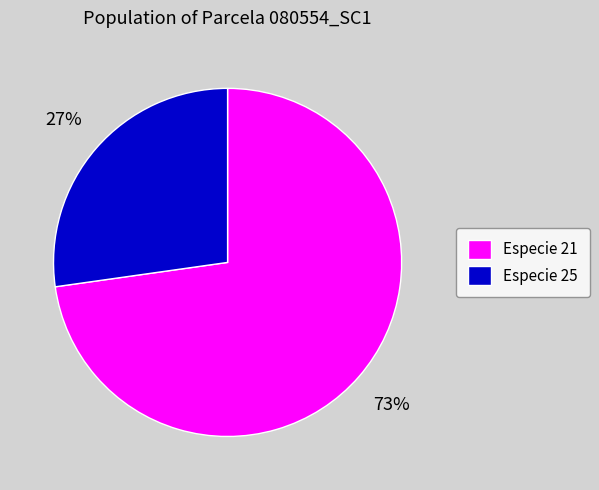

Combined, do Especie 25 and Especie 21 account for over 50%?

Yes